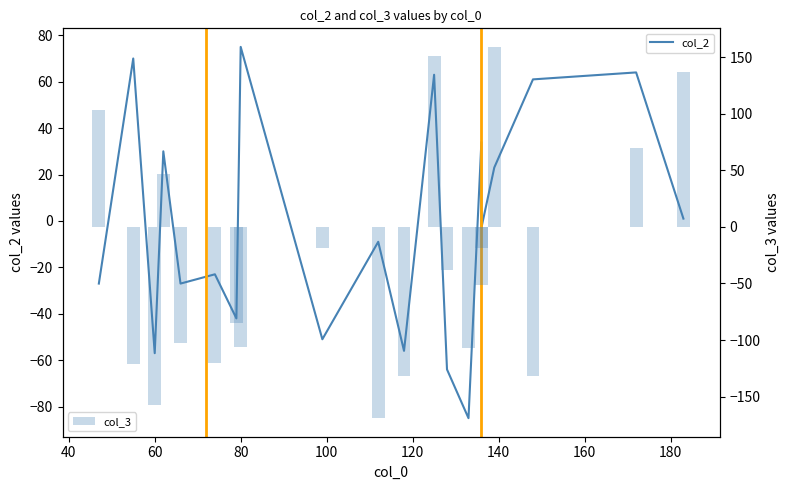

Which series has the widest spread of values?

col_3